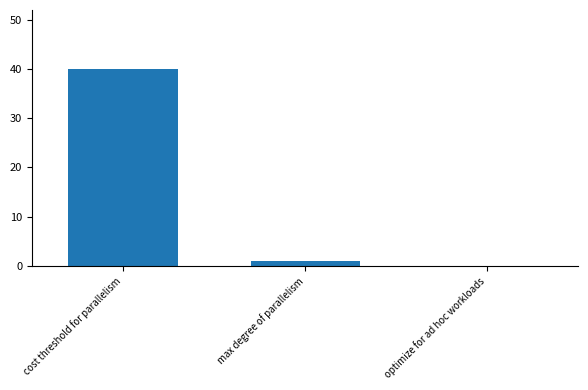

What is the greatest value displayed?

40